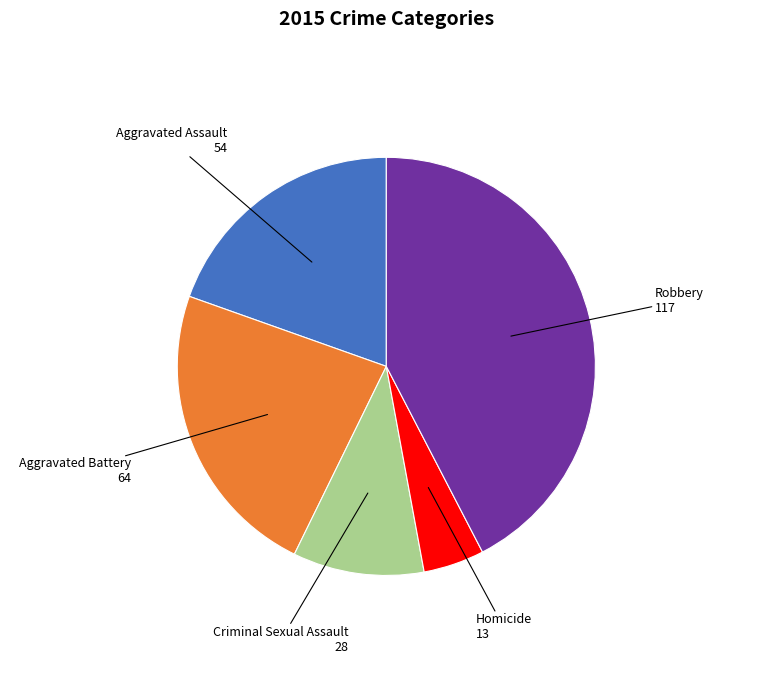

Is there a majority slice in this chart?

No